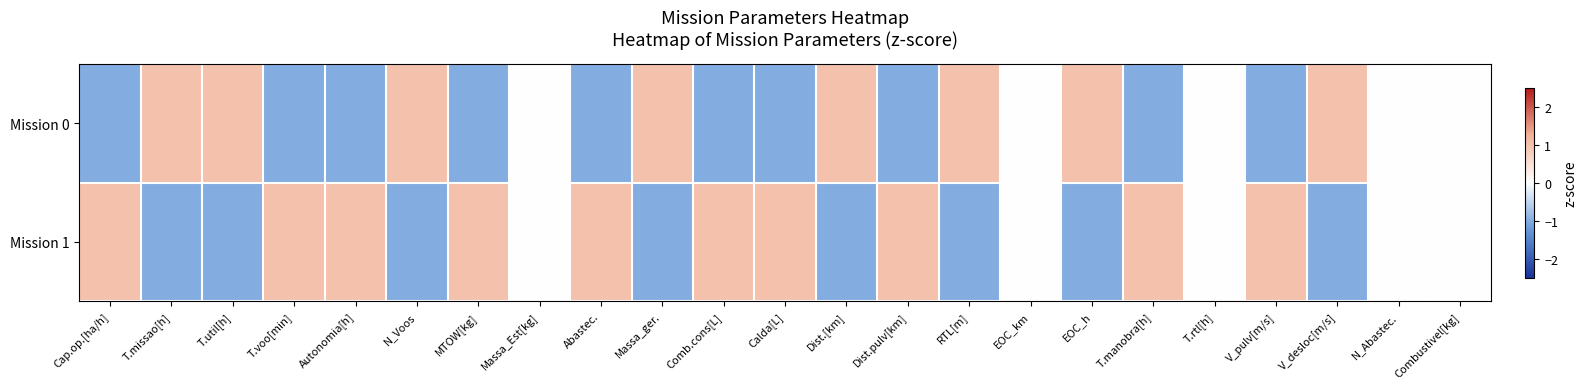

Reading left to right, what are all the values shown in this chart?

Mission 0: Cap.op.[ha/h]=-1.0	T.missao[h]=1.0	T.util[h]=1.0	T.voo[min]=-1.0	Autonomia[h]=-1.0	N_Voos=1.0	MTOW[kg]=-1.0	Massa_Est[kg]=0.0	Abastec.=-1.0	Massa_ger.=1.0	Comb.cons[L]=-1.0	Calda[L]=-1.0	Dist.[km]=1.0	Dist.pulv[km]=-1.0	RTL[m]=1.0	EOC_km=0.0	EOC_h=1.0	T.manobra[h]=-1.0	T.rtl[h]=0.0	V_pulv[m/s]=-1.0	V_desloc[m/s]=1.0	N_Abastec.=0.0	Combustivel[kg]=0.0
Mission 1: Cap.op.[ha/h]=1.0	T.missao[h]=-1.0	T.util[h]=-1.0	T.voo[min]=1.0	Autonomia[h]=1.0	N_Voos=-1.0	MTOW[kg]=1.0	Massa_Est[kg]=0.0	Abastec.=1.0	Massa_ger.=-1.0	Comb.cons[L]=1.0	Calda[L]=1.0	Dist.[km]=-1.0	Dist.pulv[km]=1.0	RTL[m]=-1.0	EOC_km=0.0	EOC_h=-1.0	T.manobra[h]=1.0	T.rtl[h]=0.0	V_pulv[m/s]=1.0	V_desloc[m/s]=-1.0	N_Abastec.=0.0	Combustivel[kg]=0.0